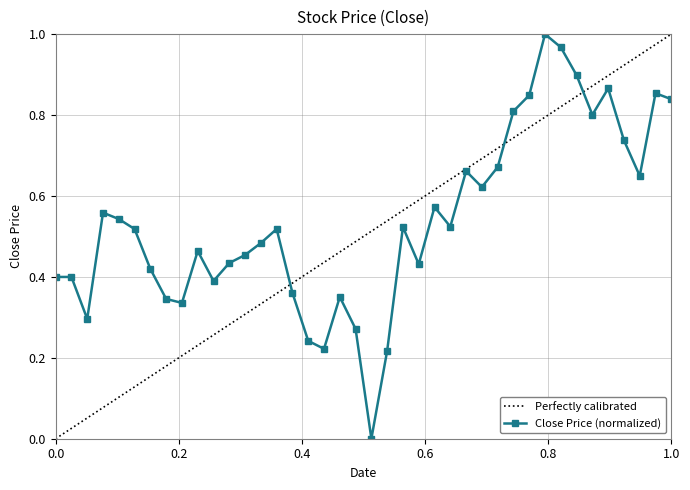

What is the change in value from 2023-05-30 to 2023-06-26?

+0.4